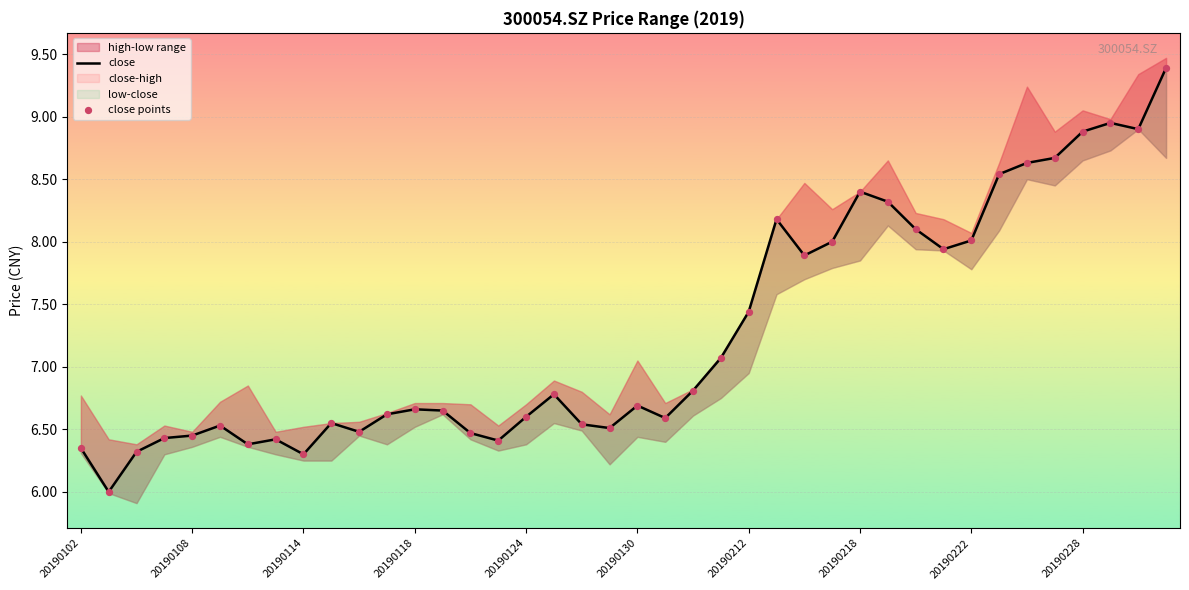

Which series has the largest total across all categories?

close